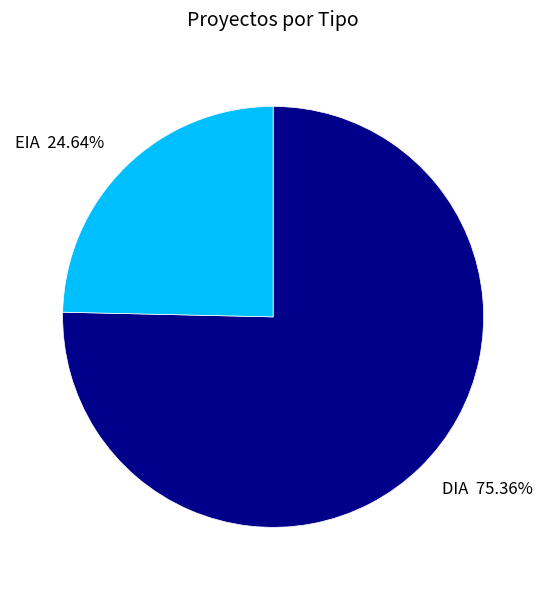

What is the largest slice in the pie chart?

DIA